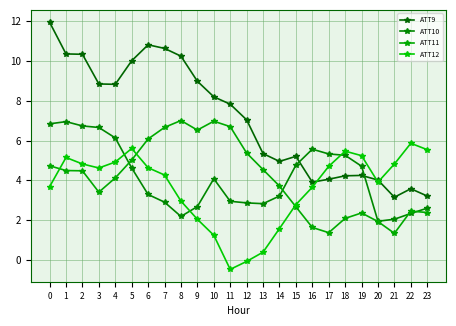

How many distinct data groups are displayed?

4